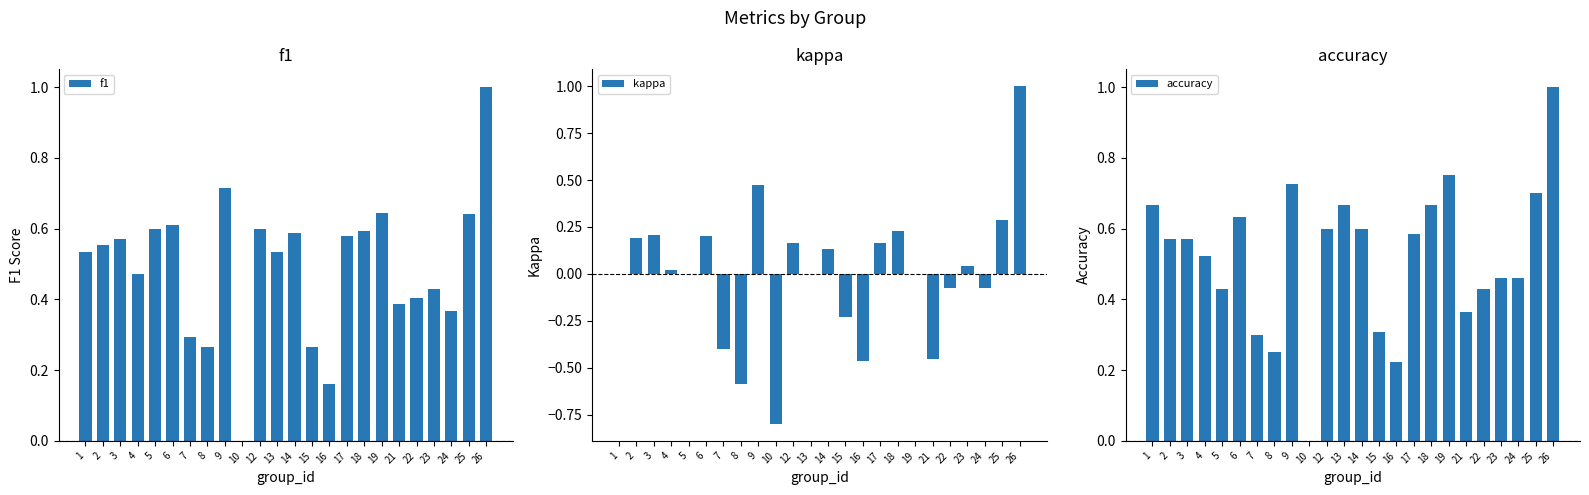

How many accuracy values are between 0 and 1?

24